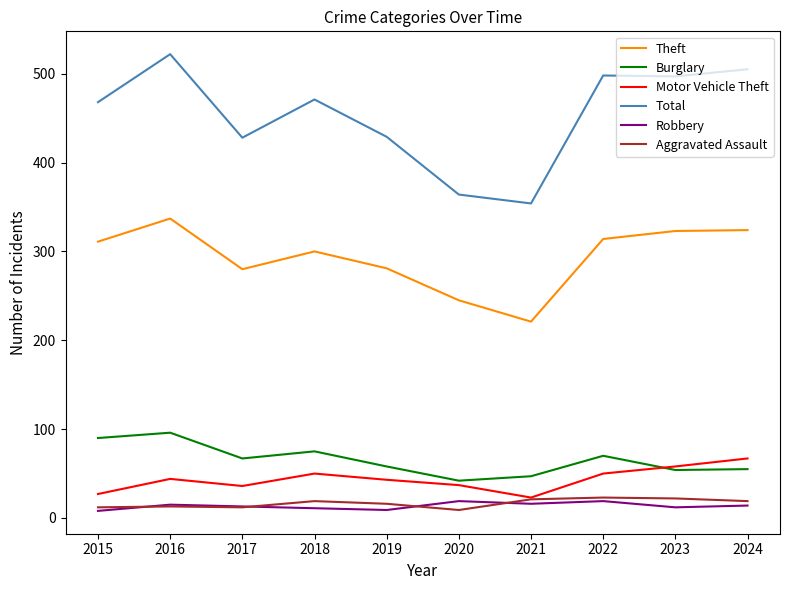

Which category has the highest value in the Total series?

2016